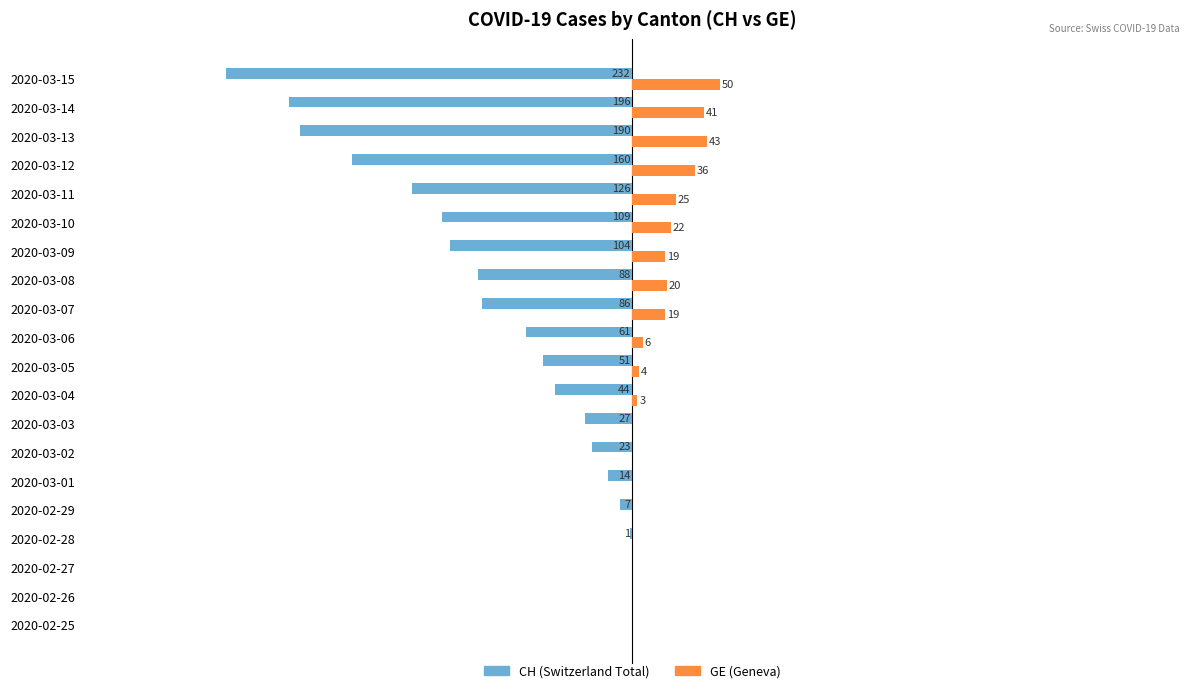

What are all the series names shown in the legend?

CH (Switzerland Total), GE (Geneva)